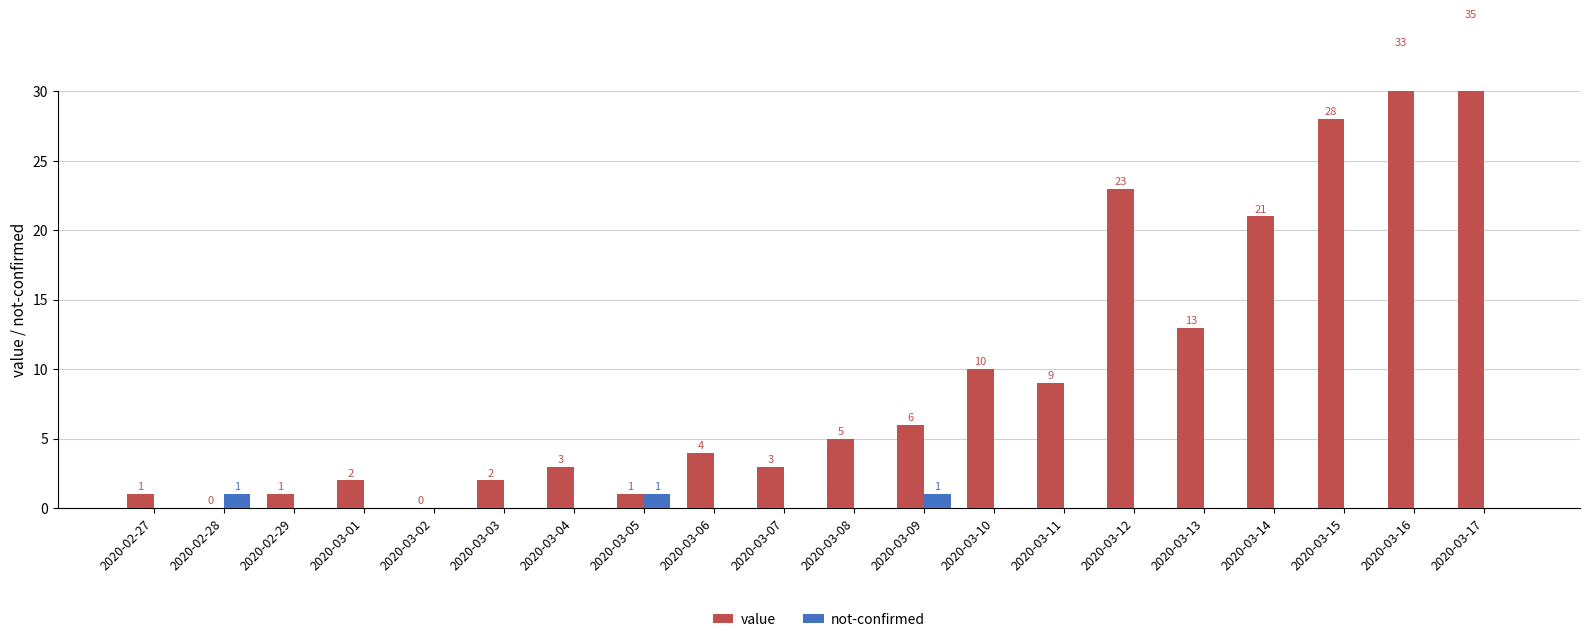

Where is not-confirmed nearest to the value 0?

2020-02-27